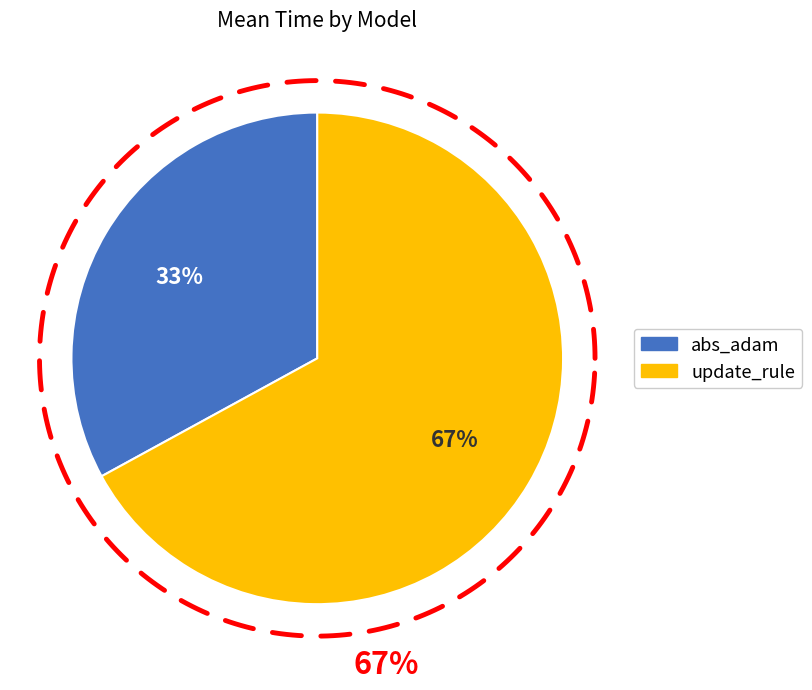

What percentage is NOT represented by update_rule?

33.0%